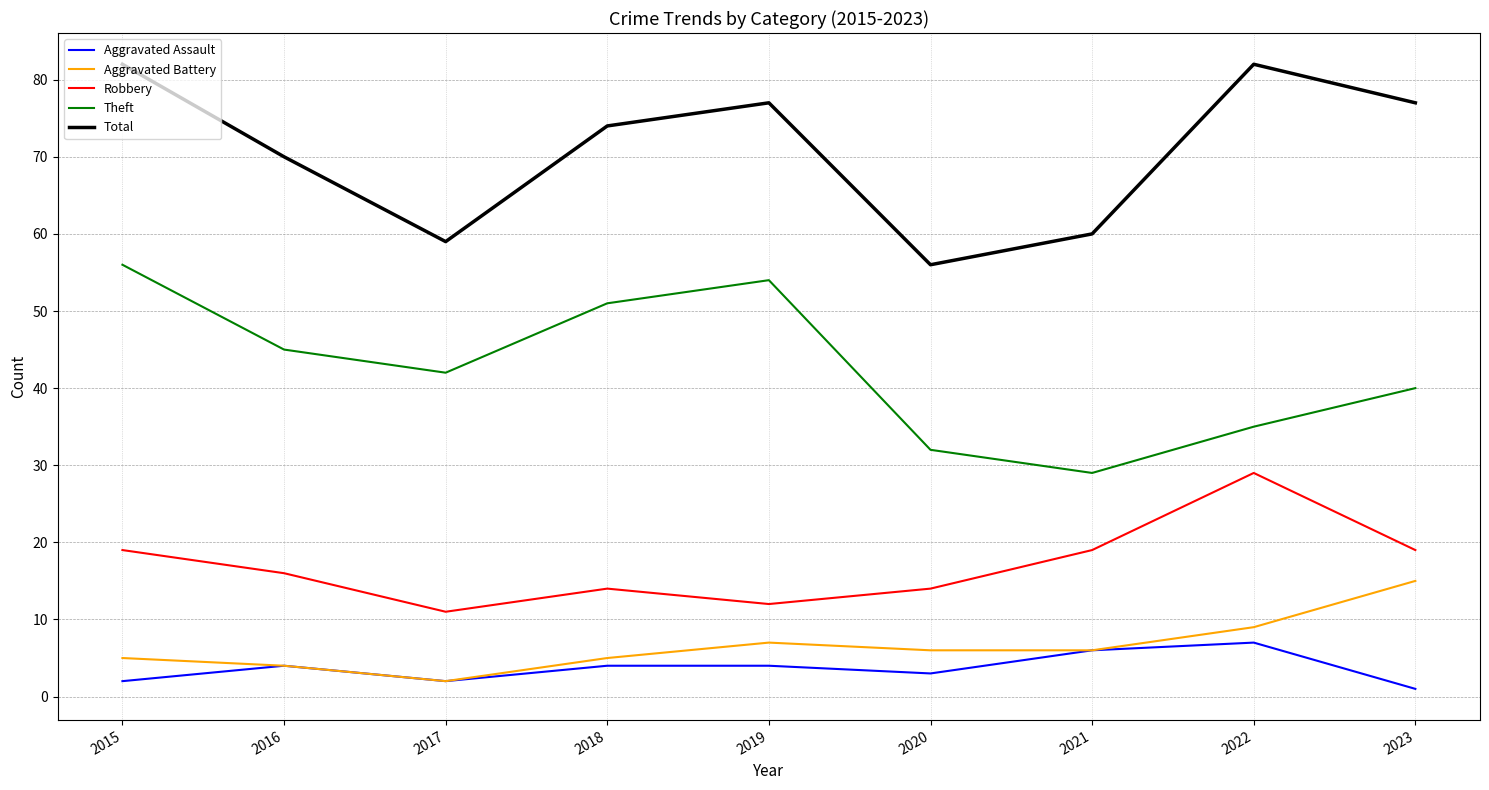

Count the Aggravated Assault values in the range 2 to 4.

6